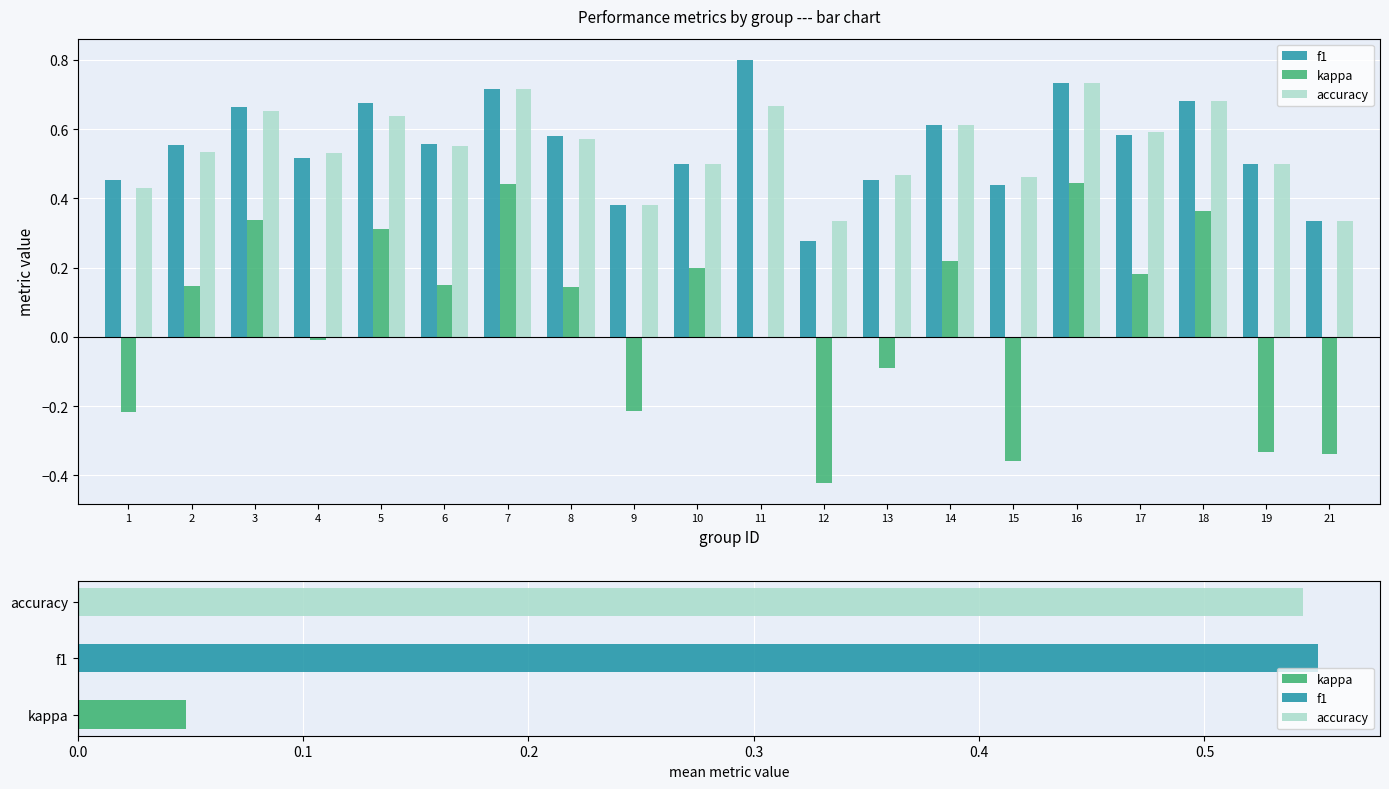

What is the value of the f1 bar at the 19th from the left?

0.5